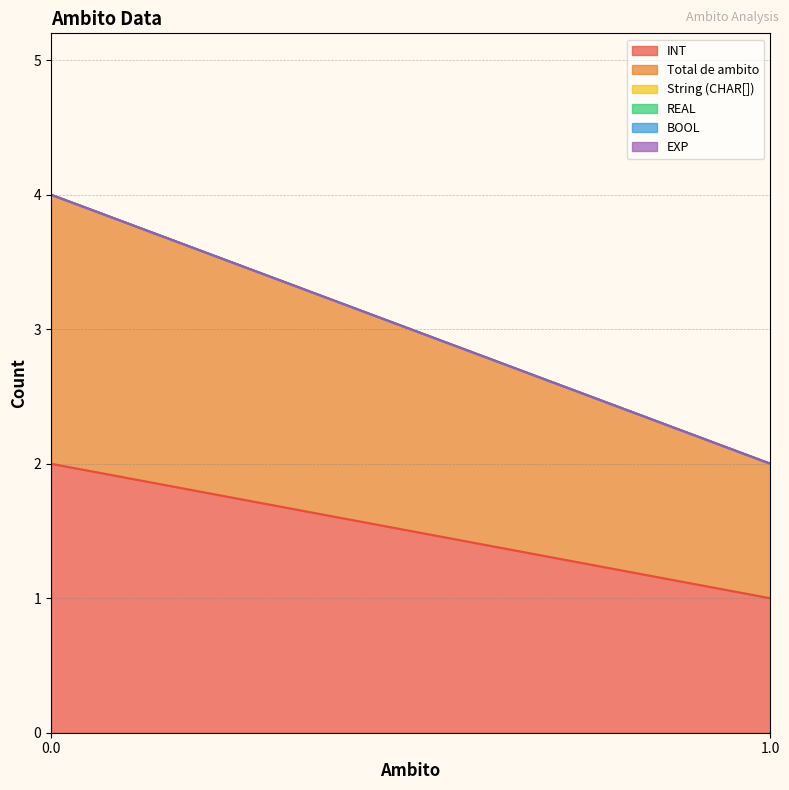

How many lines are shown in the chart?

6